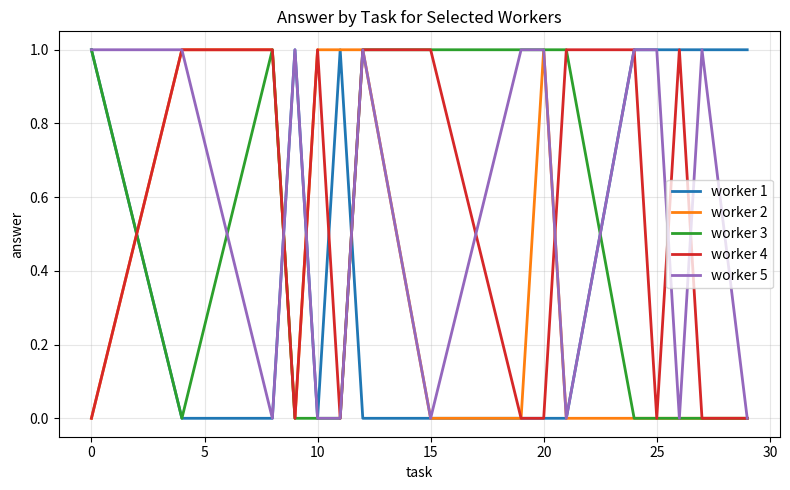

Which series has the largest total across all categories?

worker 5